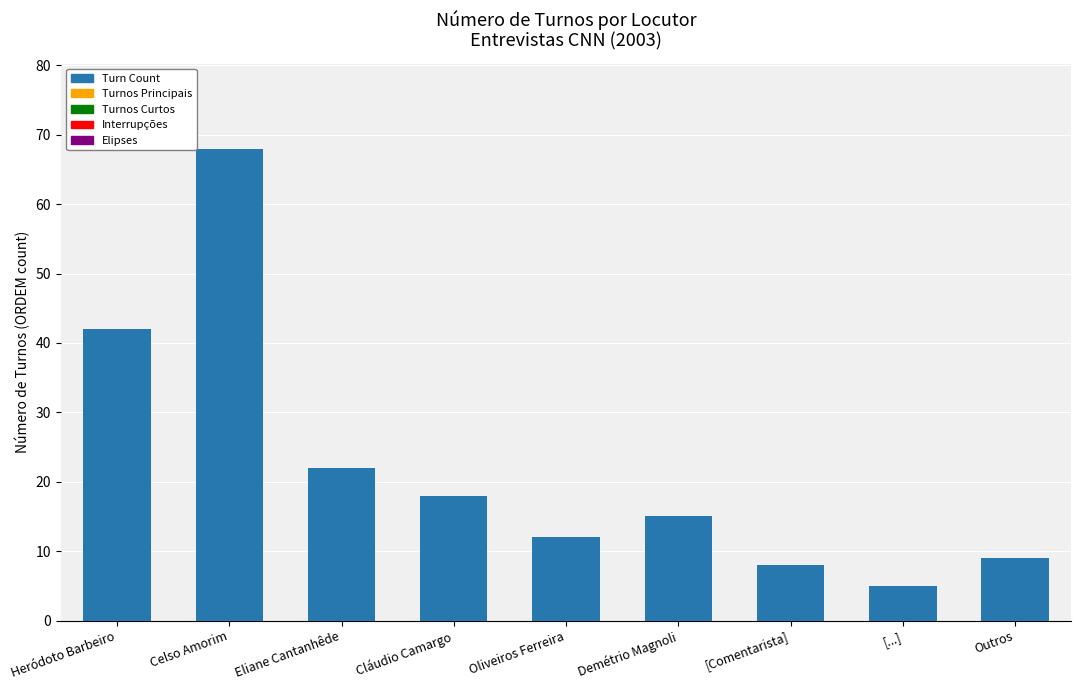

What is the average value?

22